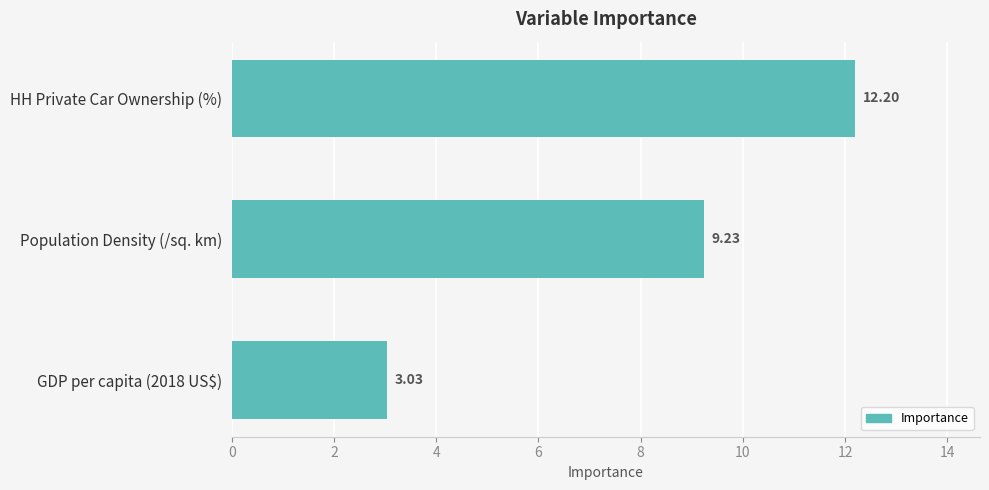

Where is the data nearest to the value 7?

Population Density (/sq. km)